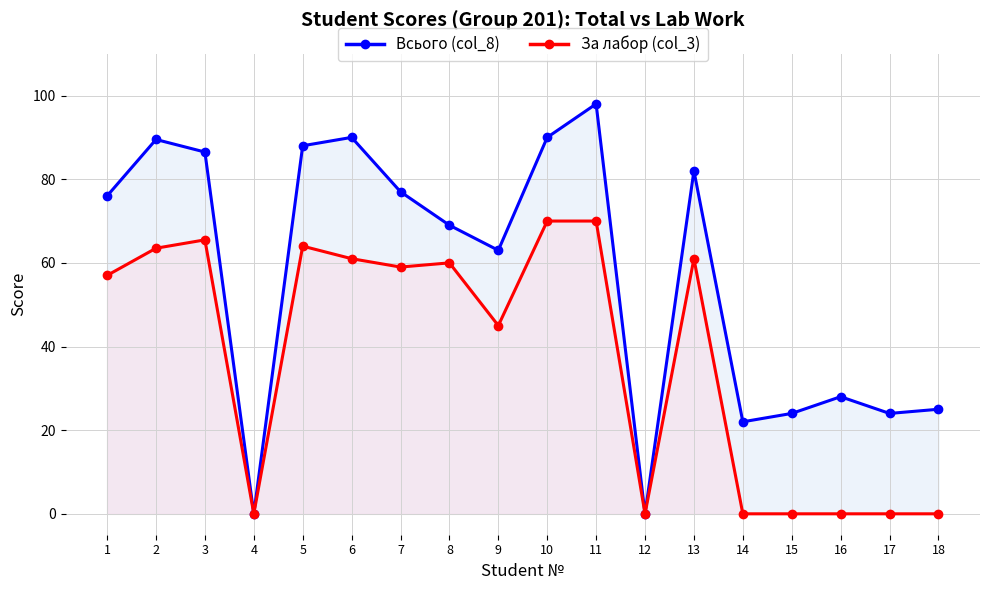

How many data points in Всього (col_8) are above 76?

8